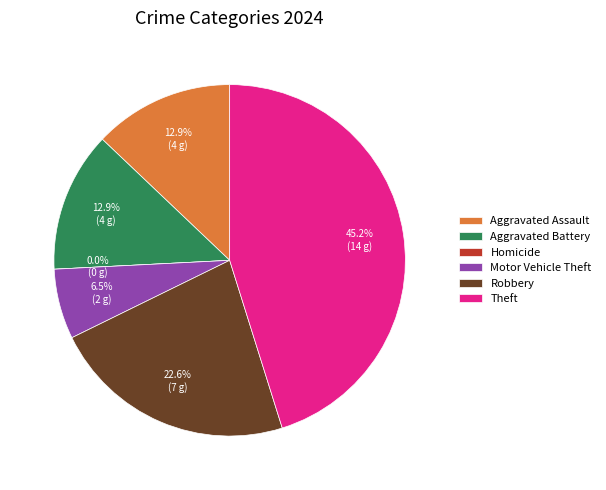

True or false: Aggravated Assault accounts for 13% of the total.

True